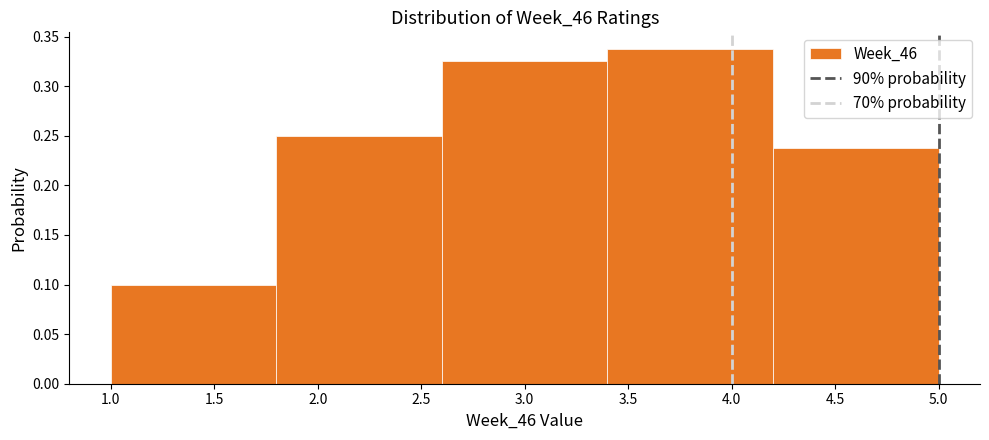

Which range on the x-axis has the tallest bar?

3.4 to 4.2